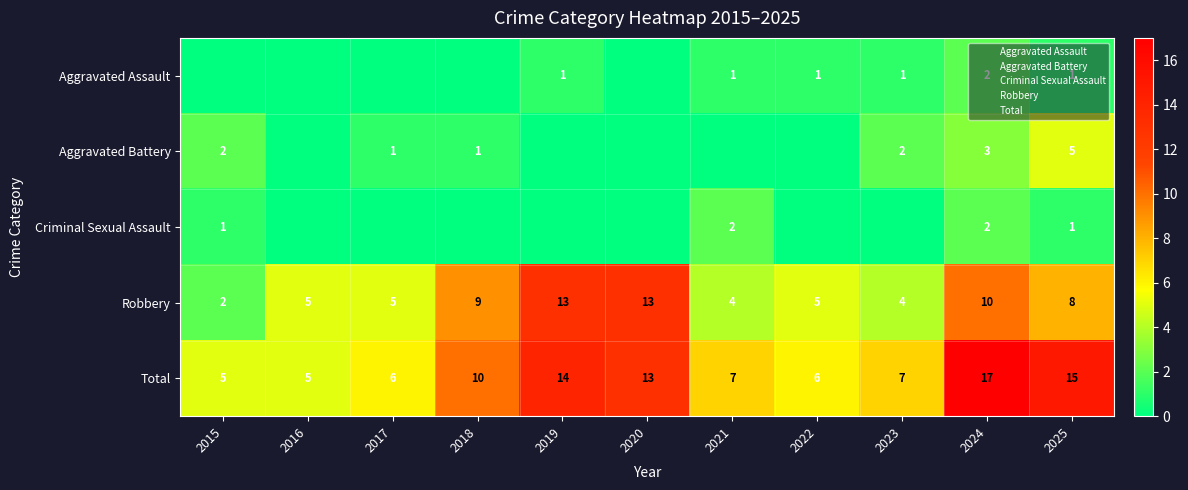

Count the number of data series in this chart.

5